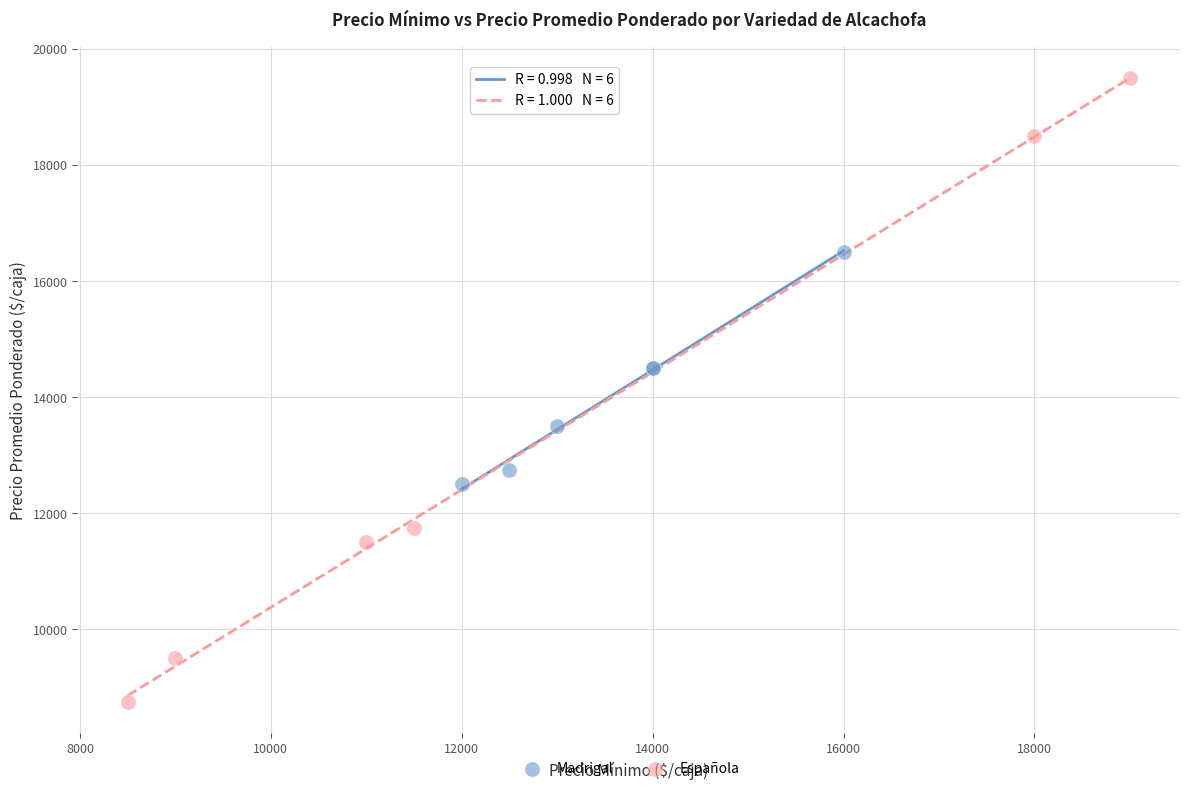

Which series reaches the minimum Y coordinate?

Española